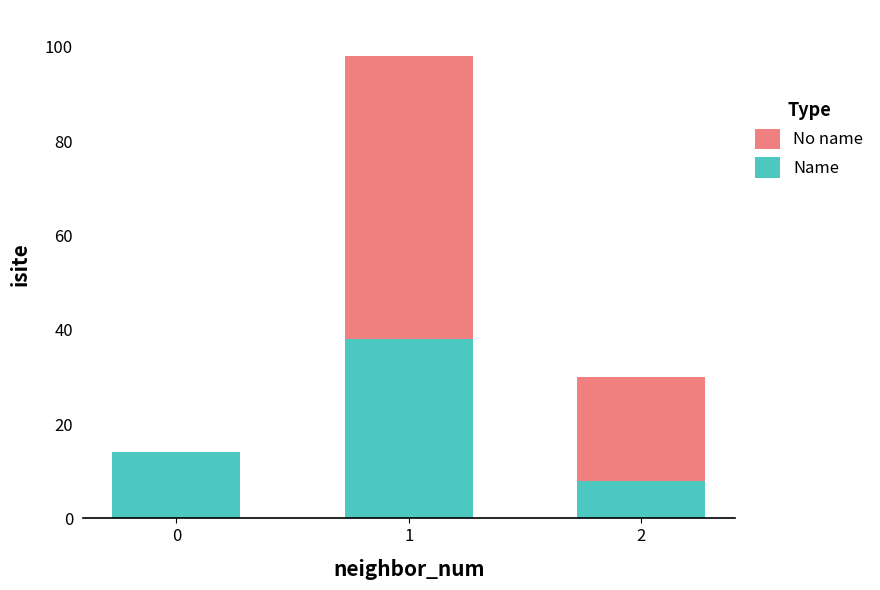

Reading left to right, what are the values for Name?

0=14	1=38	2=8